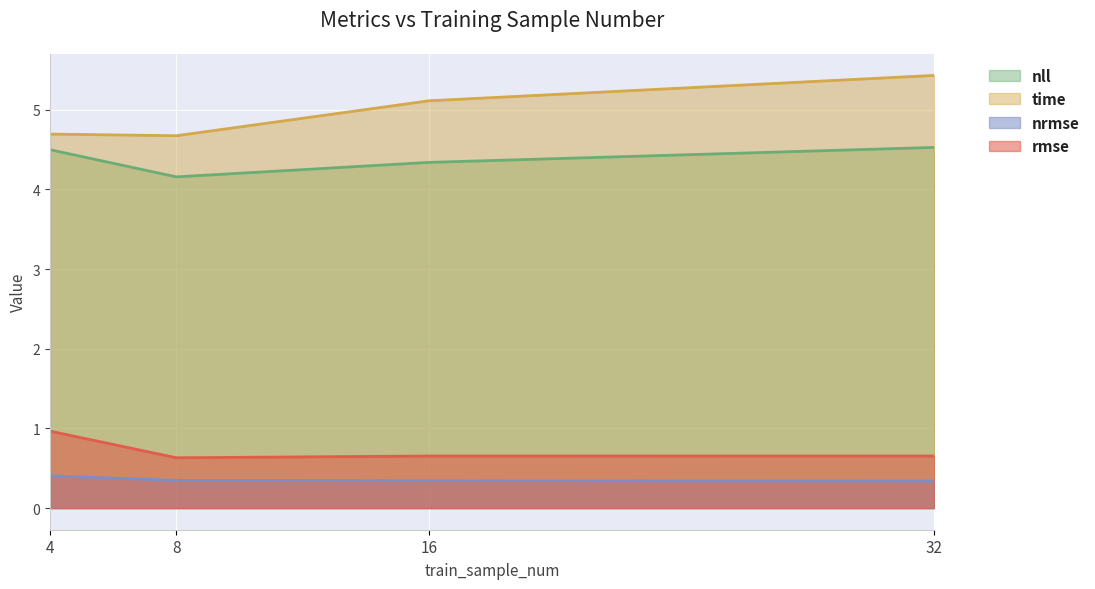

True or false: nll has a value of 4.2 at 8.

True